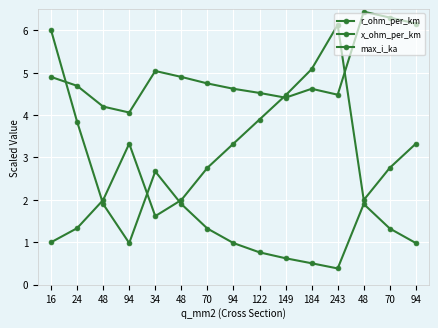

Is this an area chart (filled region under the line)?

No